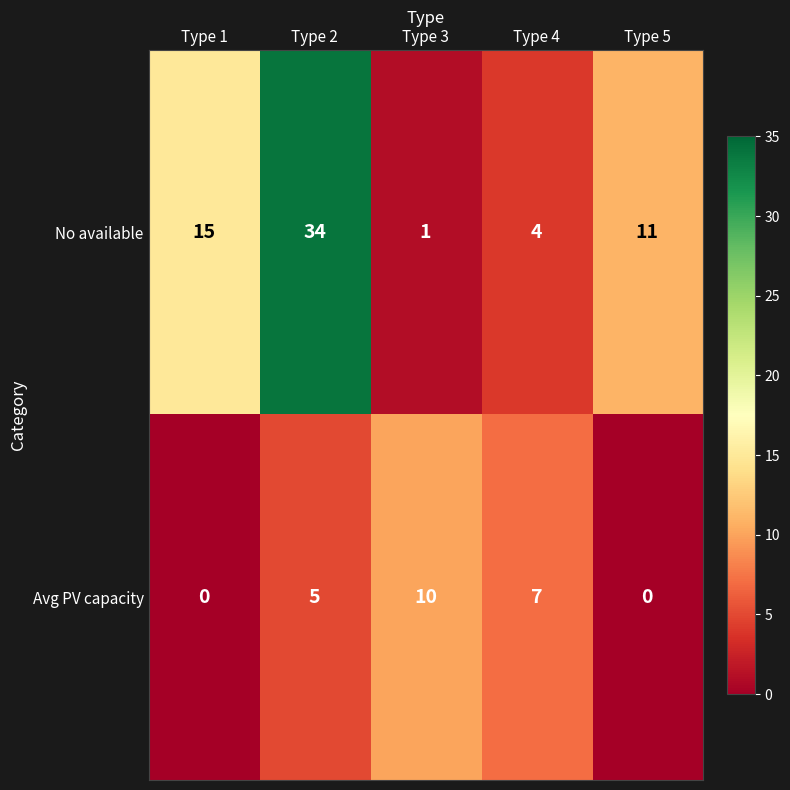

Where does the No available series first go above 11?

Type 1